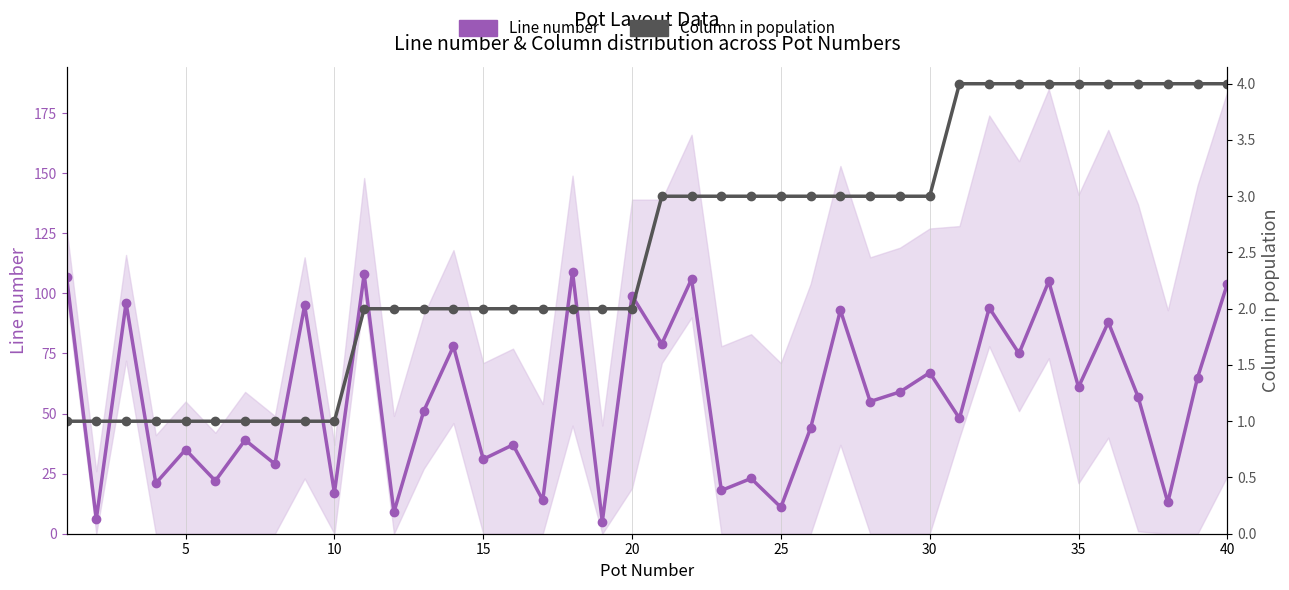

What is the sum of all Line number values?

2273